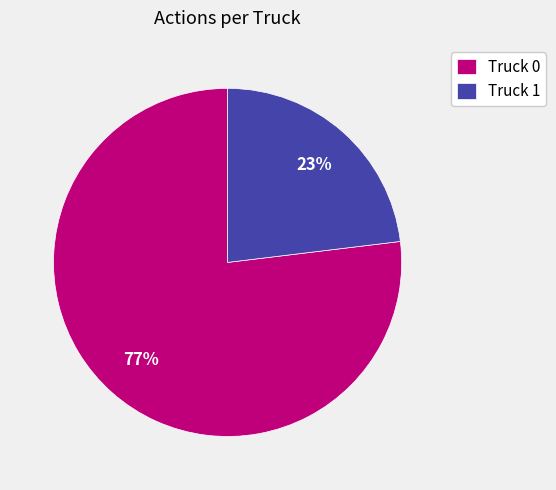

Which slice is the largest?

Truck 0